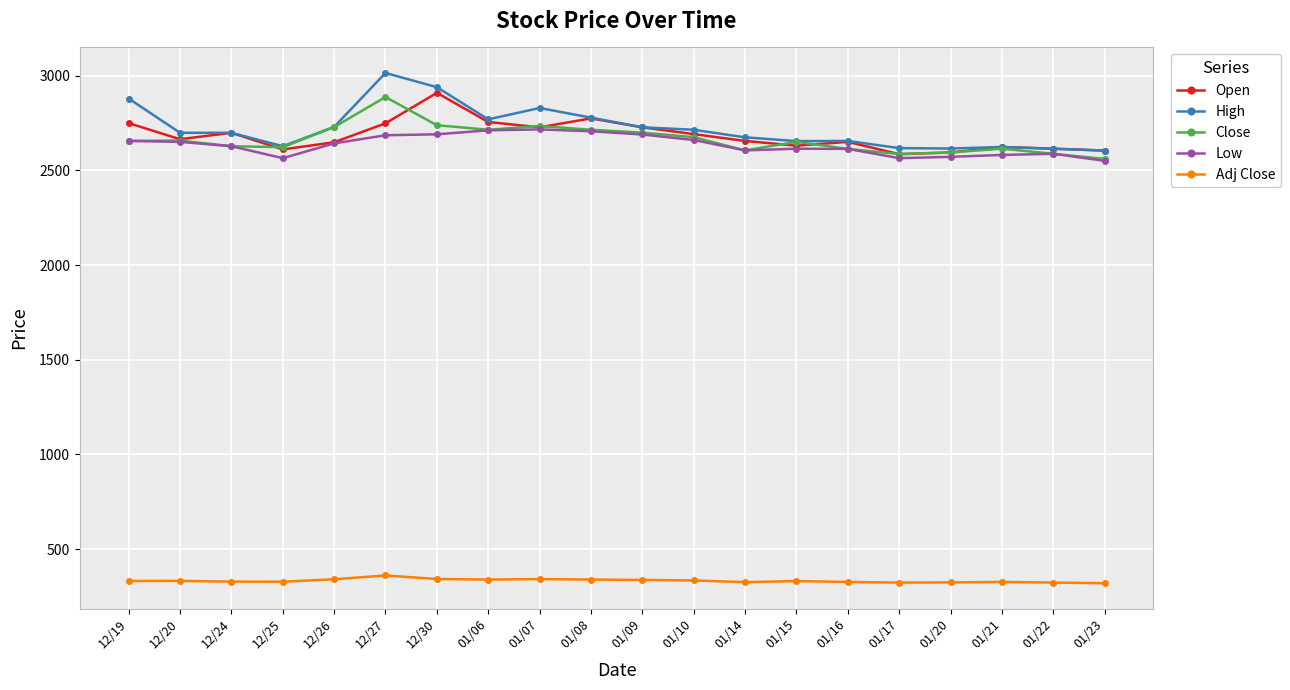

Which series changed the most between 12/20 and 01/07?

High